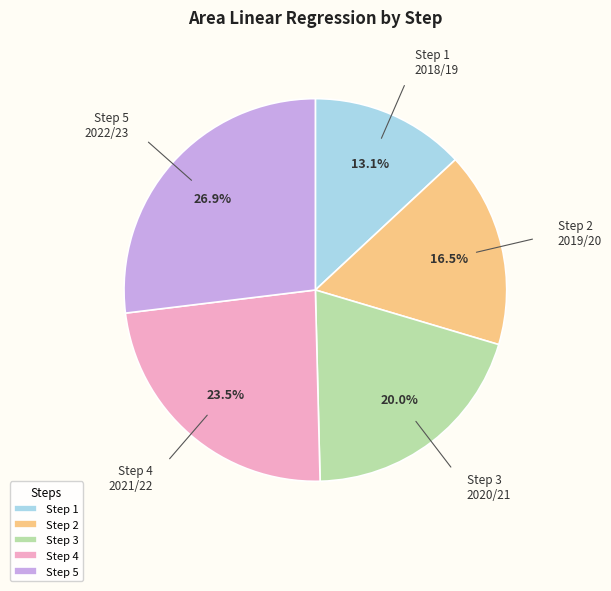

Rank the categories by value from highest to lowest.

Step 5, Step 4, Step 3, Step 2, Step 1